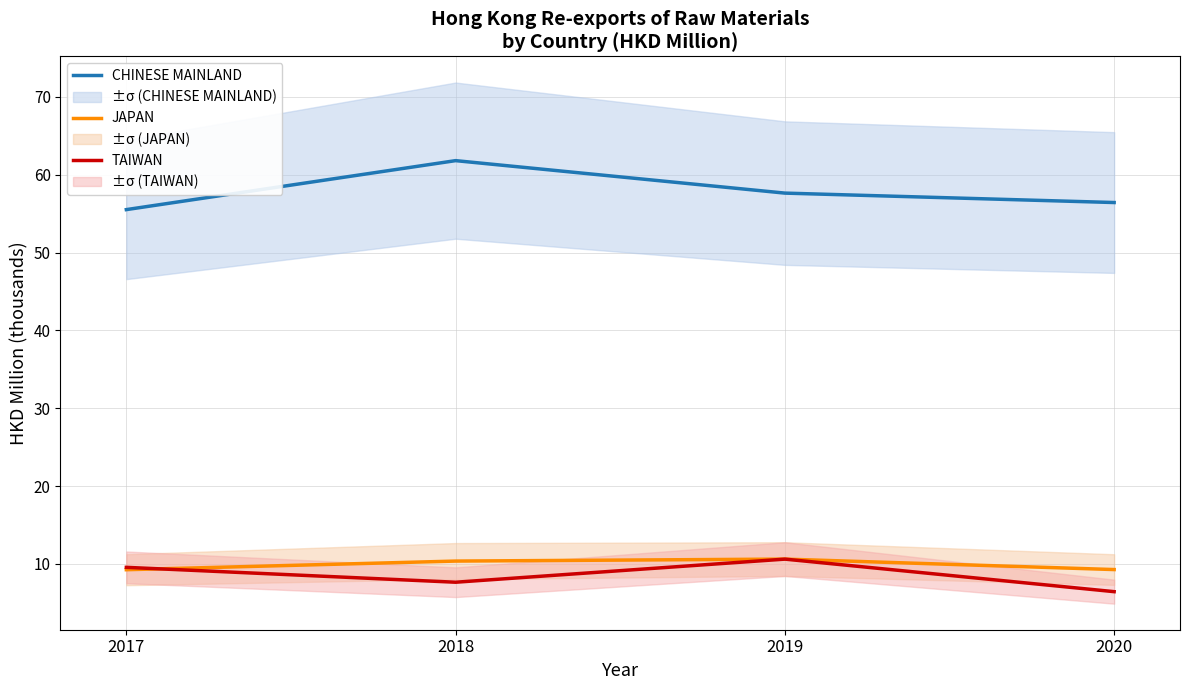

At which category does the chart reach its peak across all series?

2018